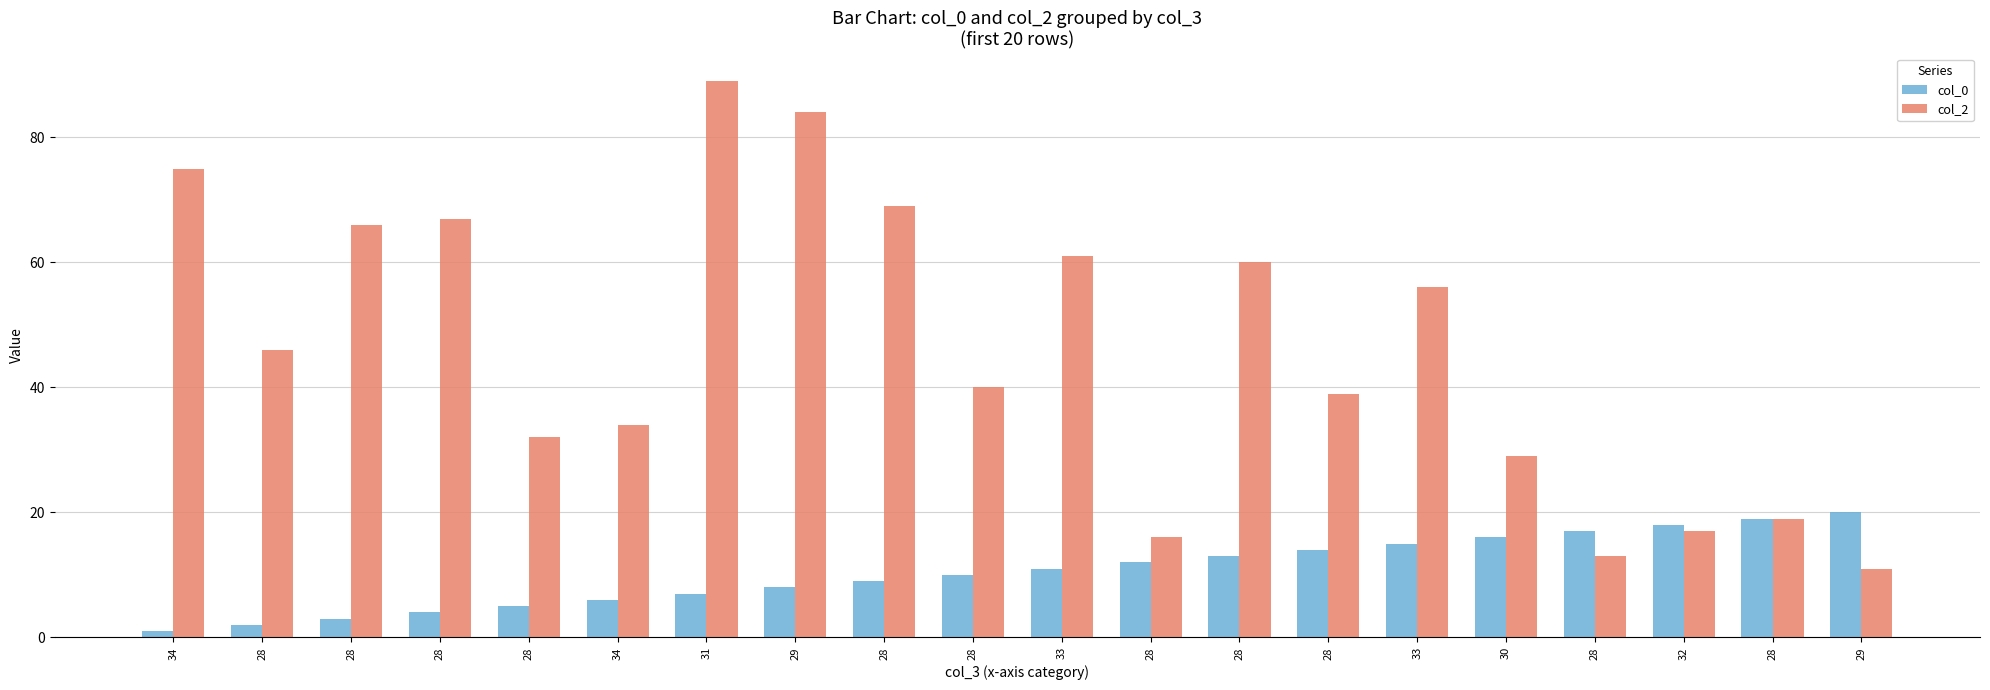

What are all the series names shown in the legend?

col_0, col_2